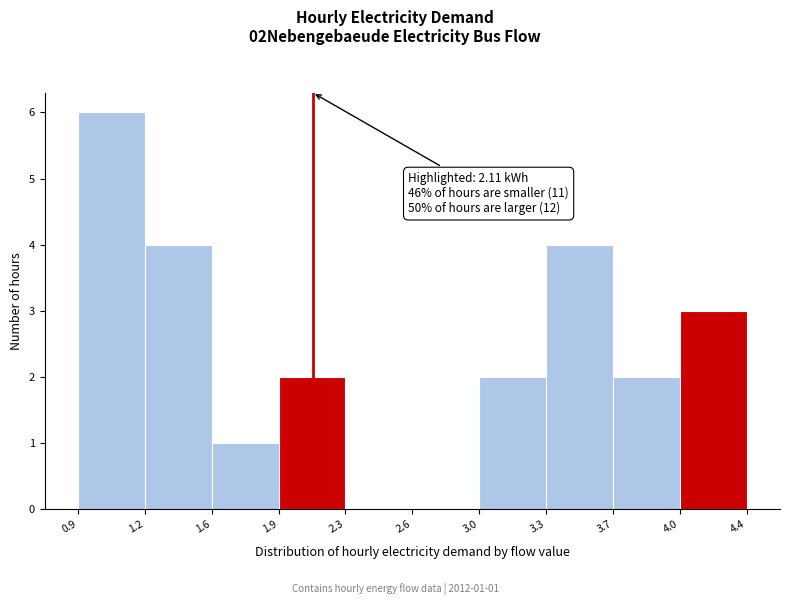

Which range on the x-axis has the tallest bar?

0.9 to 1.2